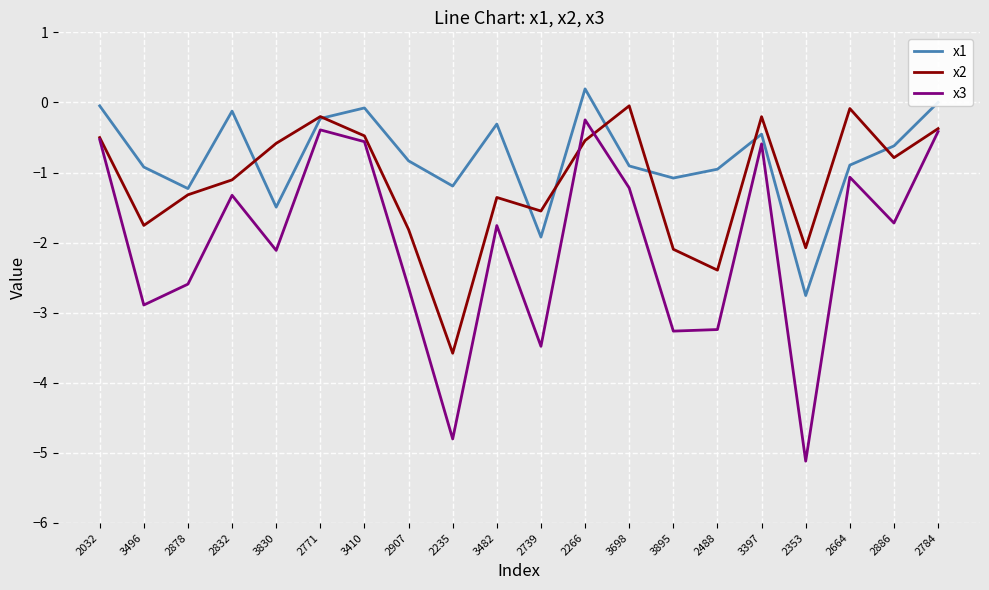

Does the chart display data point markers on the line(s)?

No